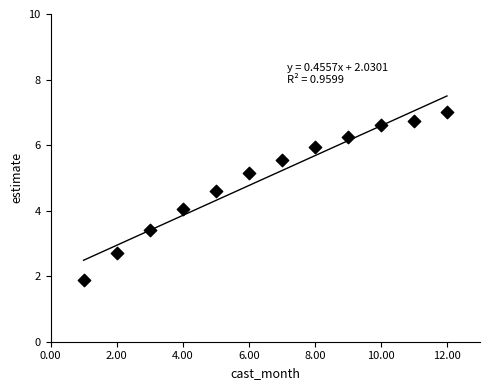

What is the range of X values (max minus min)?

11.0